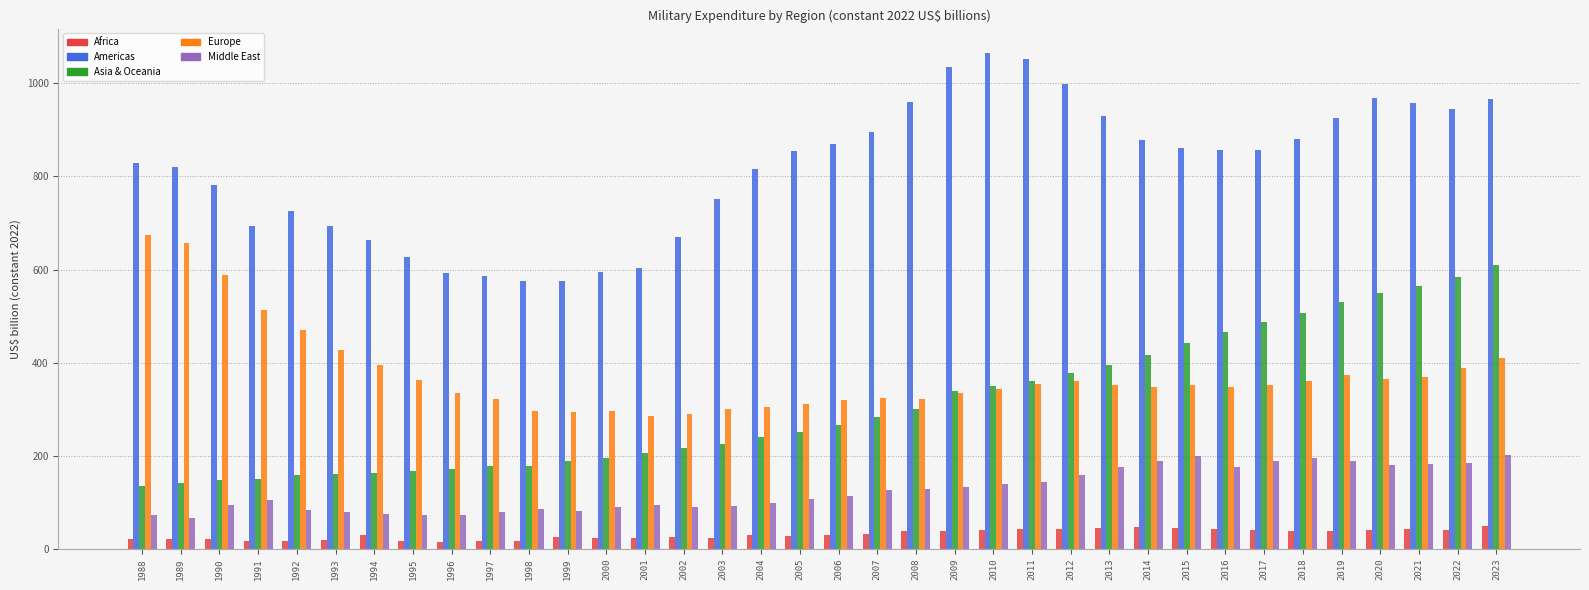

The Americas series shows 1035.7 at 2009. True or false?

True